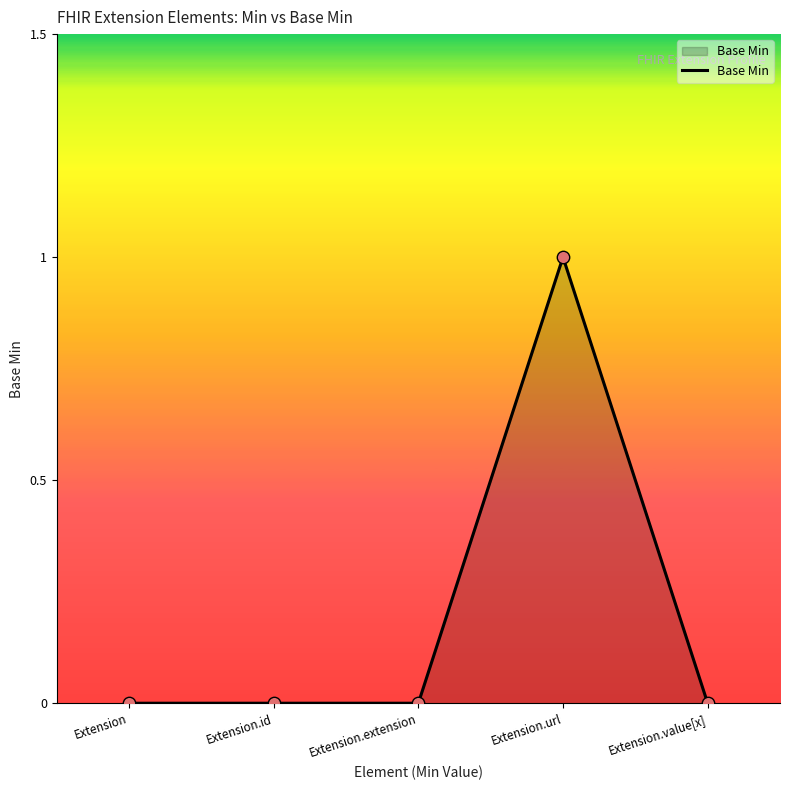

What is the change in value from Extension.id to Extension.url?

+1